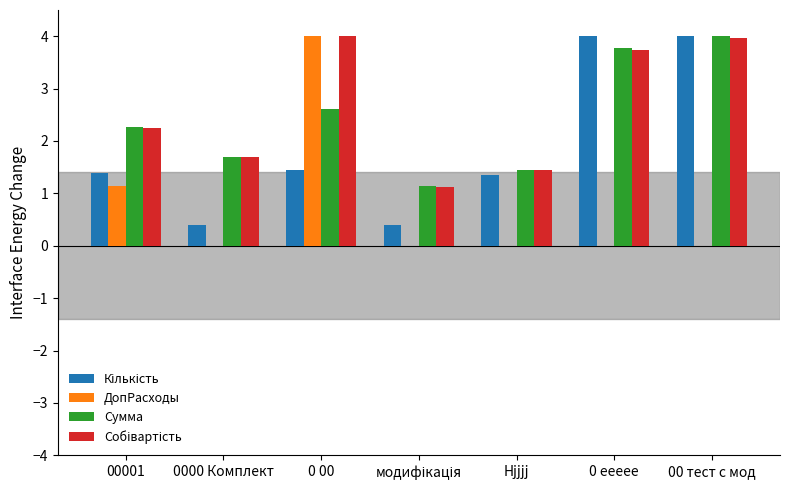

The Сумма series shows 4.0 at 00 тест с мод. True or false?

True